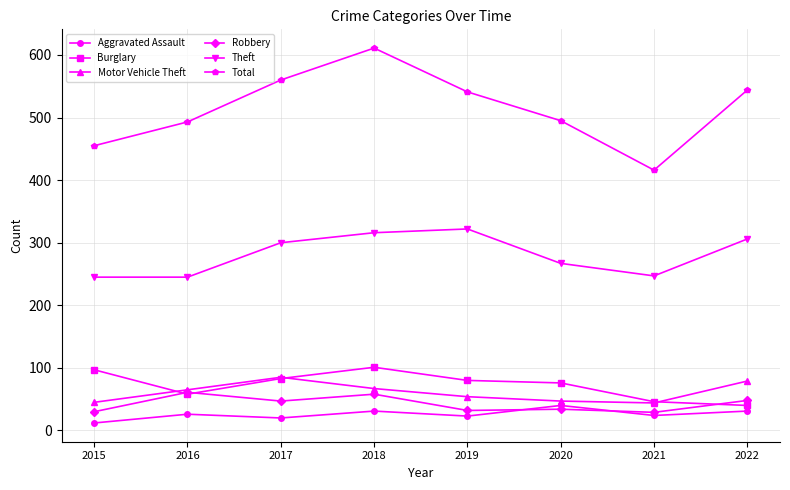

How many data points does each series have?

8